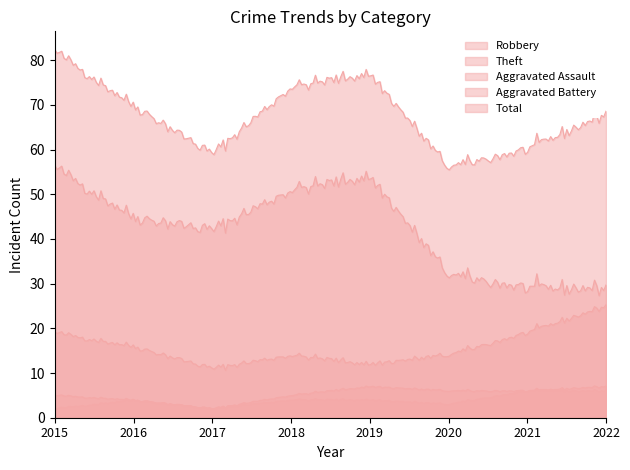

What is the average value of the Theft series?

42